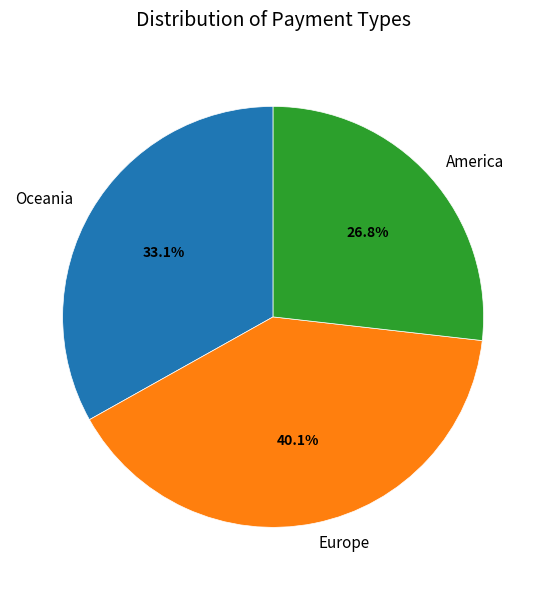

Count the number of slices in the pie.

3